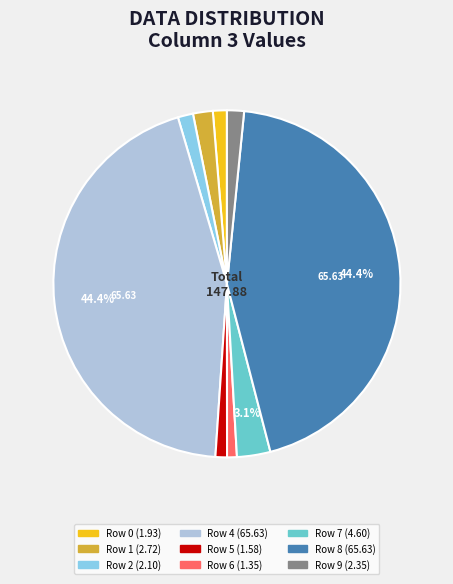

How many slices are in this pie chart?

9